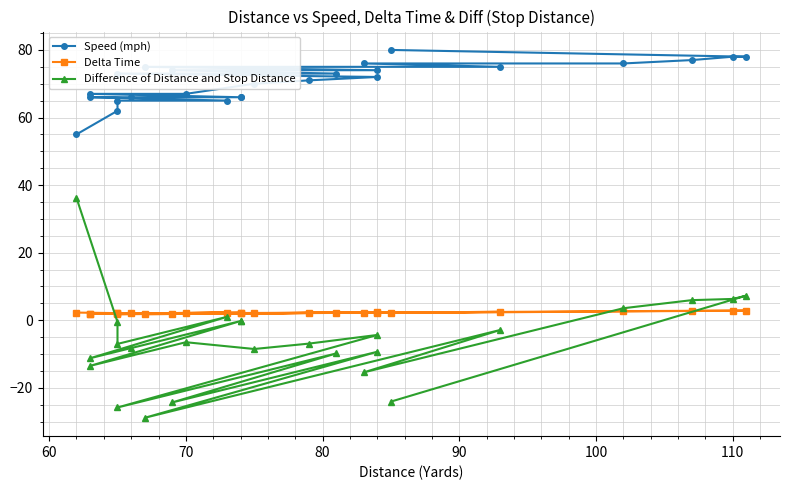

What is the difference between the second highest and second lowest values in the Difference of Distance and Stop Distance series?

33.1